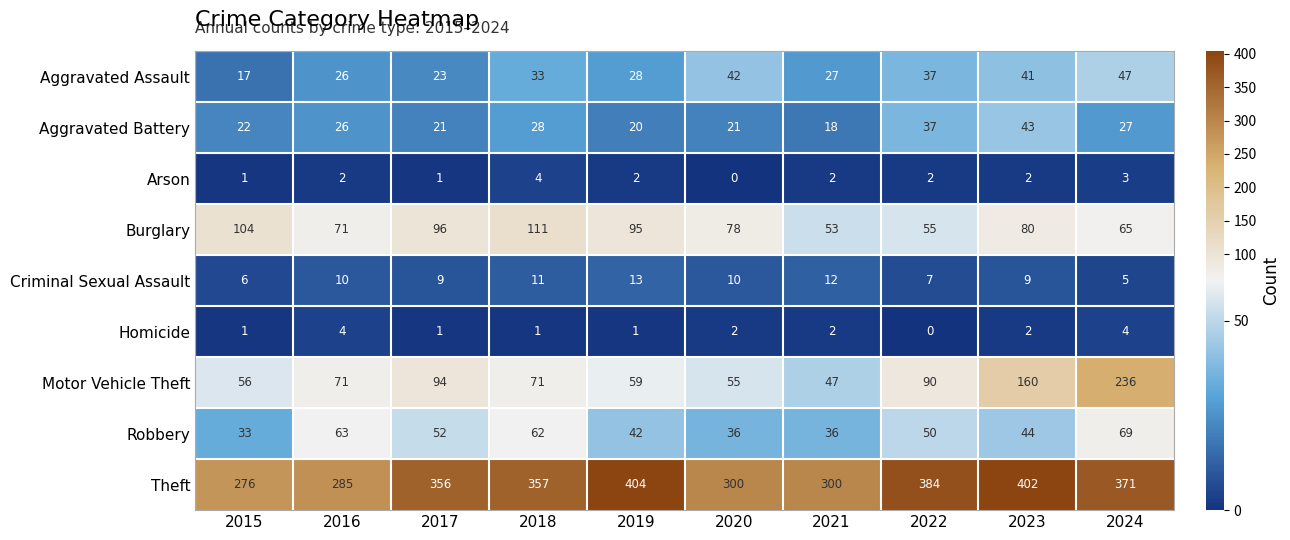

What is the spread (max minus min) of values at 2015?

275